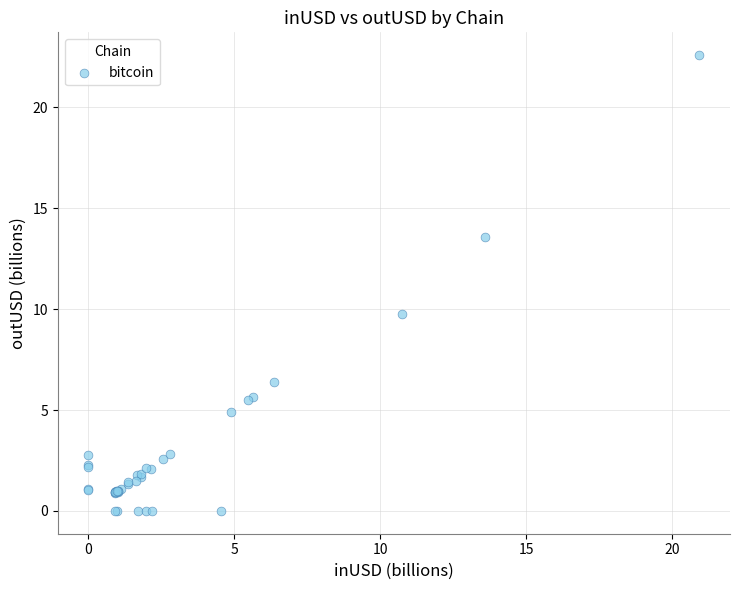

What Y value in the scatter plot is closest to 11?

9.8